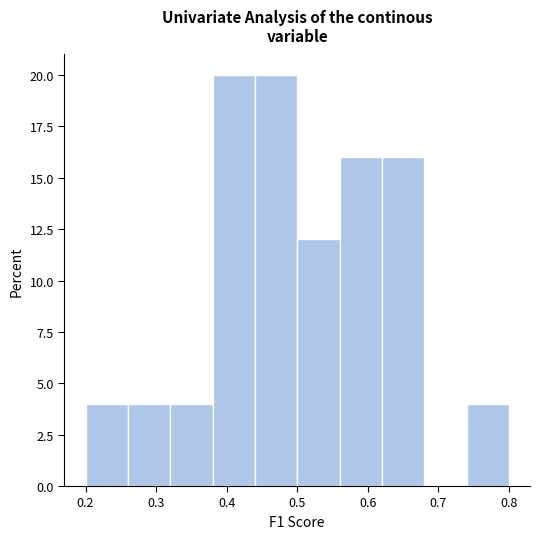

Reading left to right, list every bar in this chart as the range it spans on the x-axis followed by its height. The values are not printed on the chart, so give them approximately, as read against the axis.

0.20 to 0.26: 4
0.26 to 0.32: 4
0.32 to 0.38: 4
0.38 to 0.44: 20
0.44 to 0.50: 20
0.50 to 0.56: 12
0.56 to 0.62: 16
0.62 to 0.68: 16
0.68 to 0.74: 0
0.74 to 0.80: 4